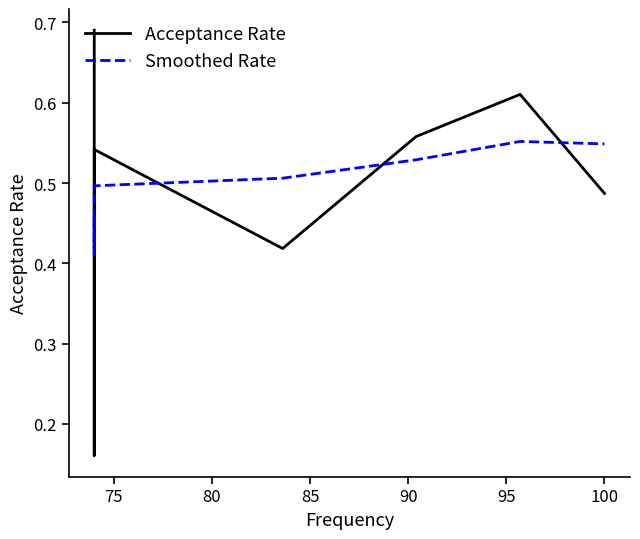

How many times do Smoothed Rate and Acceptance Rate cross each other?

5